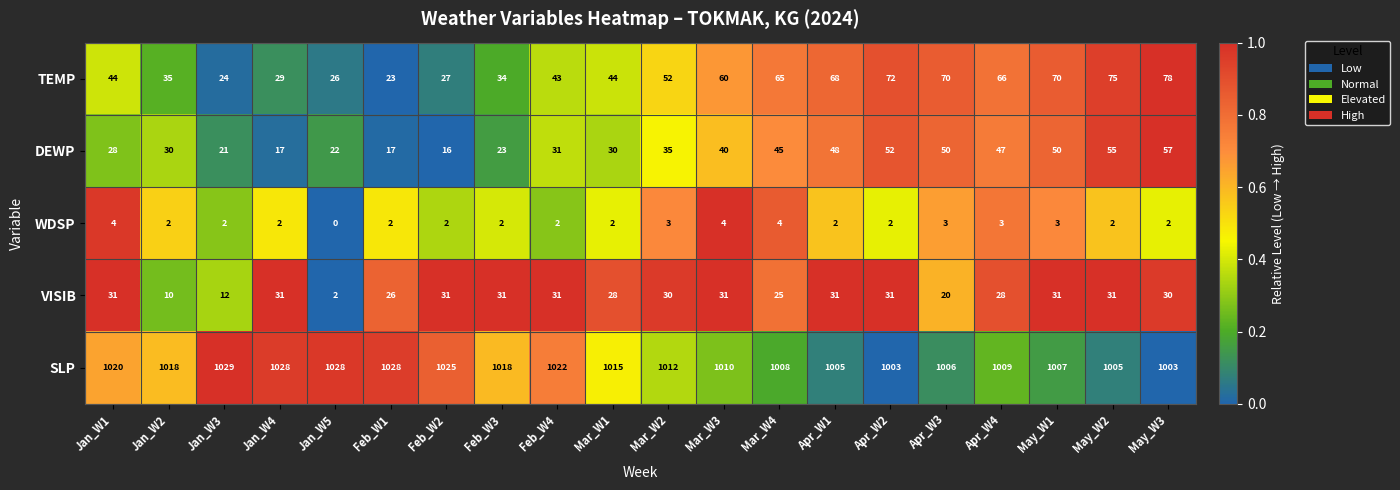

Which series has the widest spread of values?

TEMP